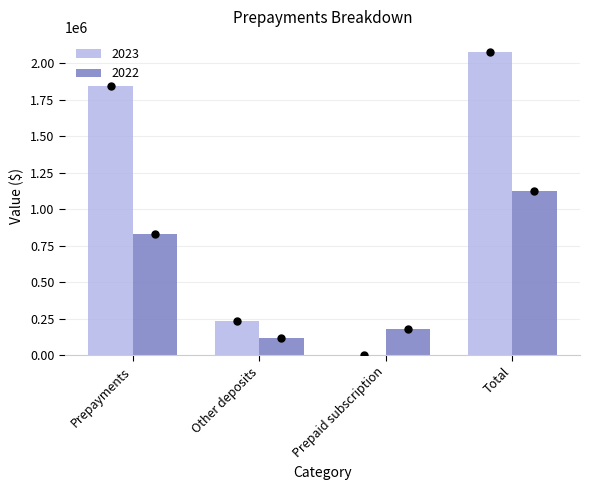

Which category has the highest value in the 2023 series?

Total